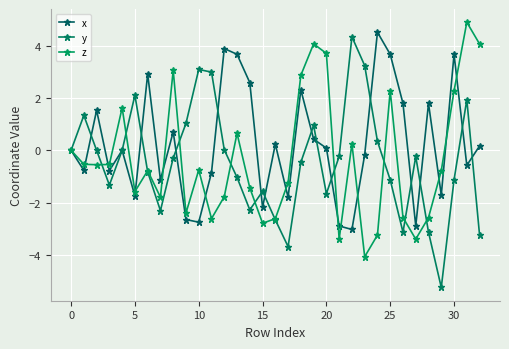

What is the maximum value for y?

4.3